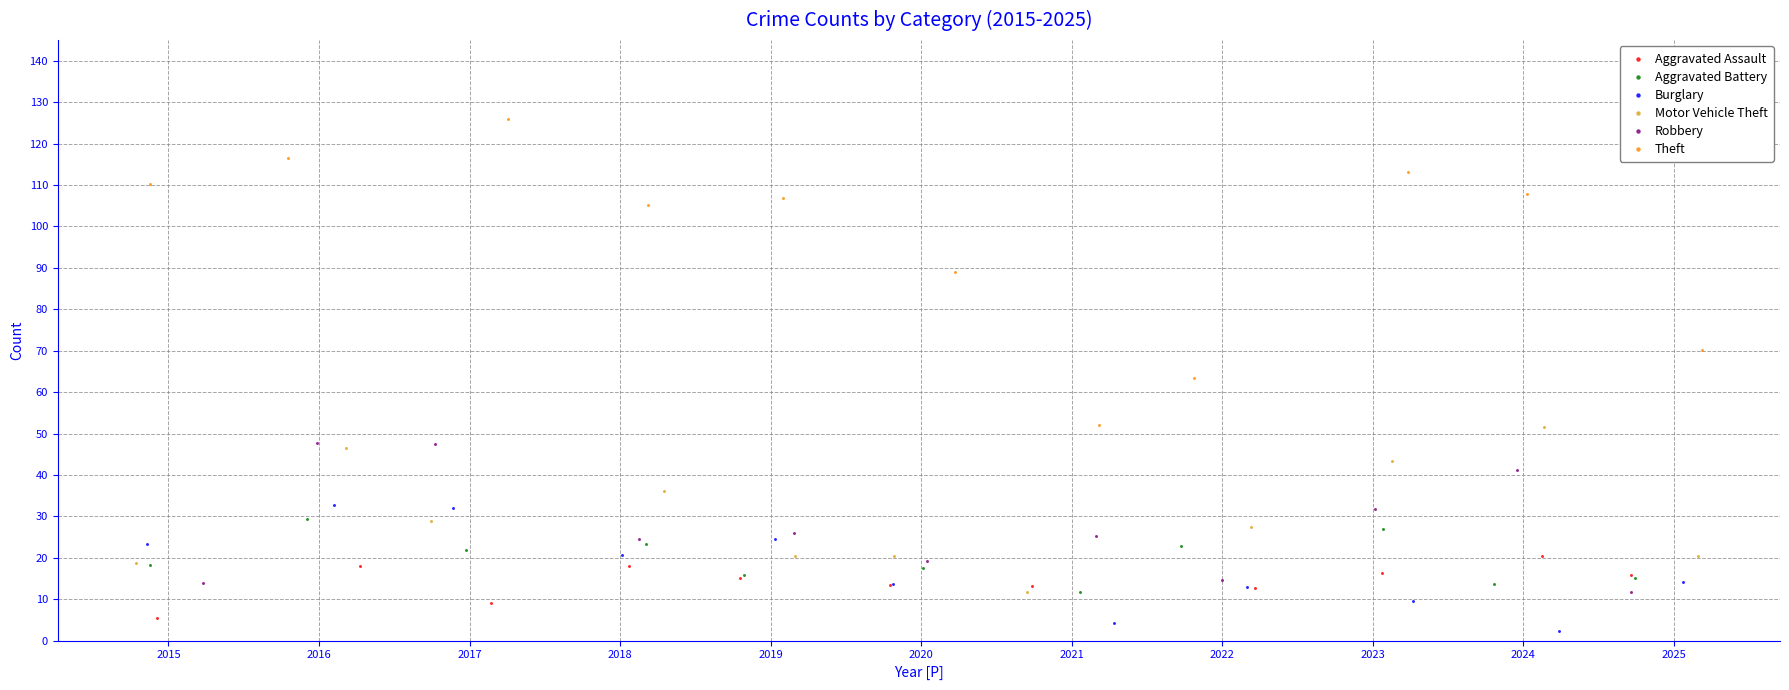

Which series contains the highest Y value?

Theft